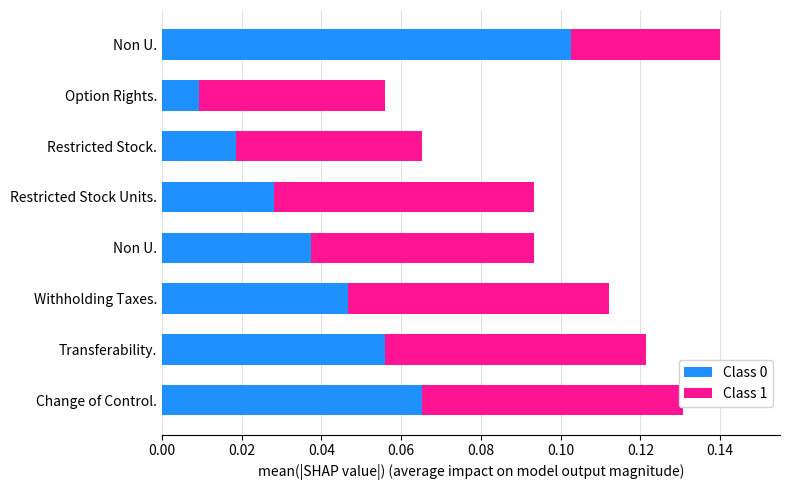

What is the total value across all series at Non U.?

0.1